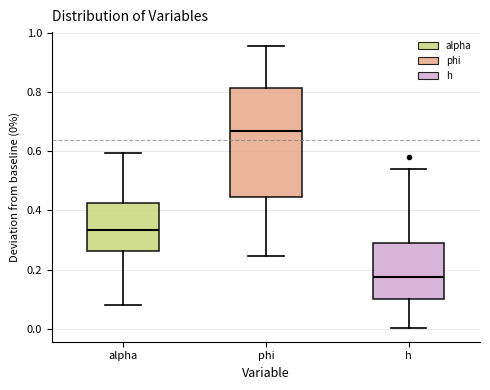

Which box is the tallest, from its lower edge to its upper edge?

phi